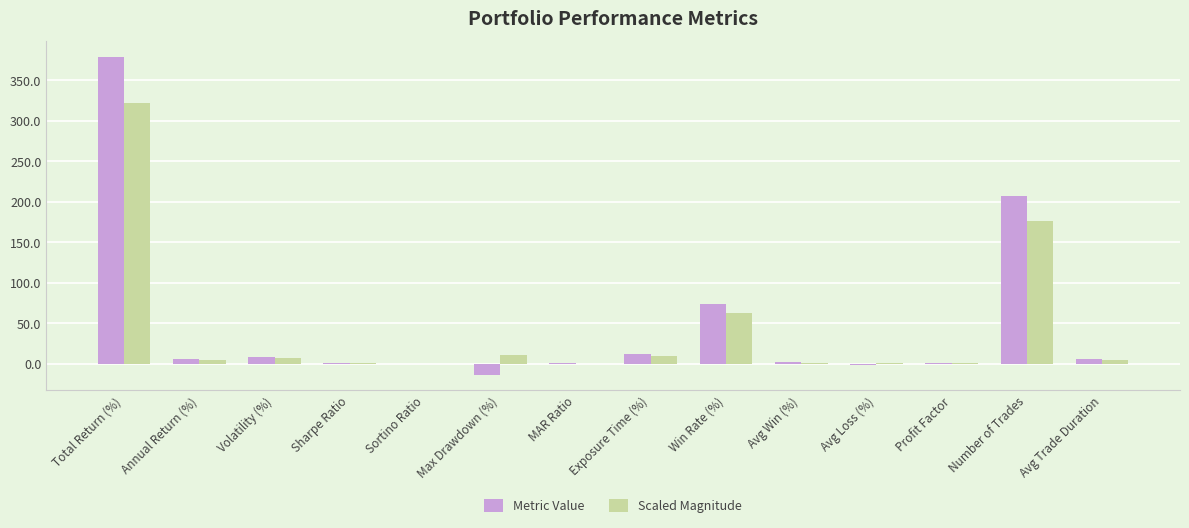

What is the sum of all Scaled Magnitude values?

604.5